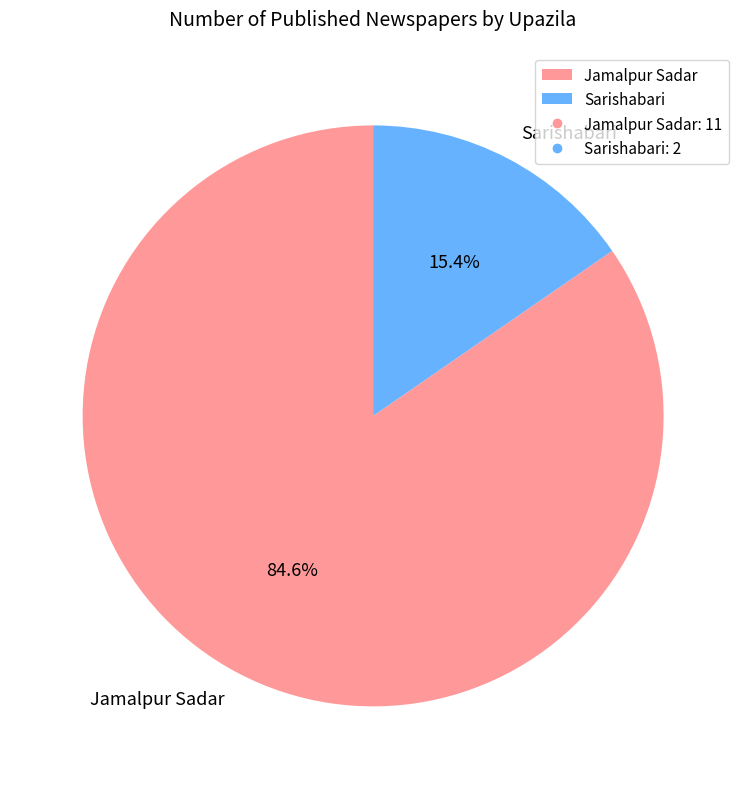

How many slices are in this pie chart?

2